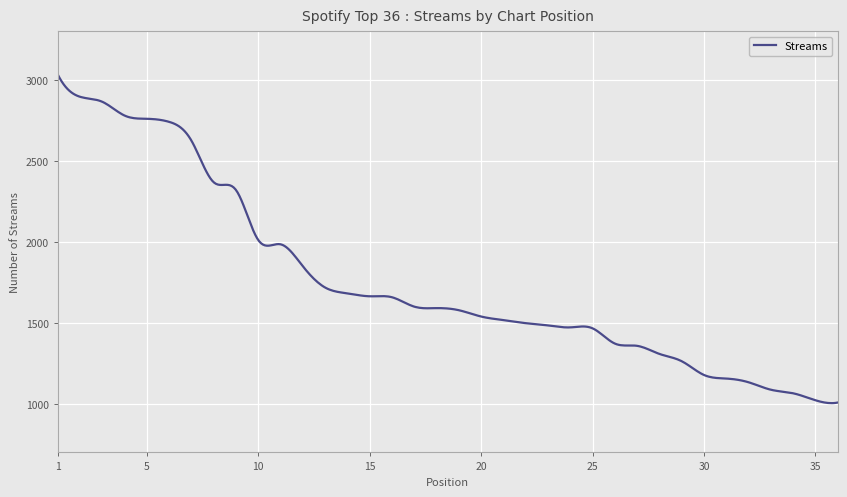

What is the greatest value displayed?

3034.0